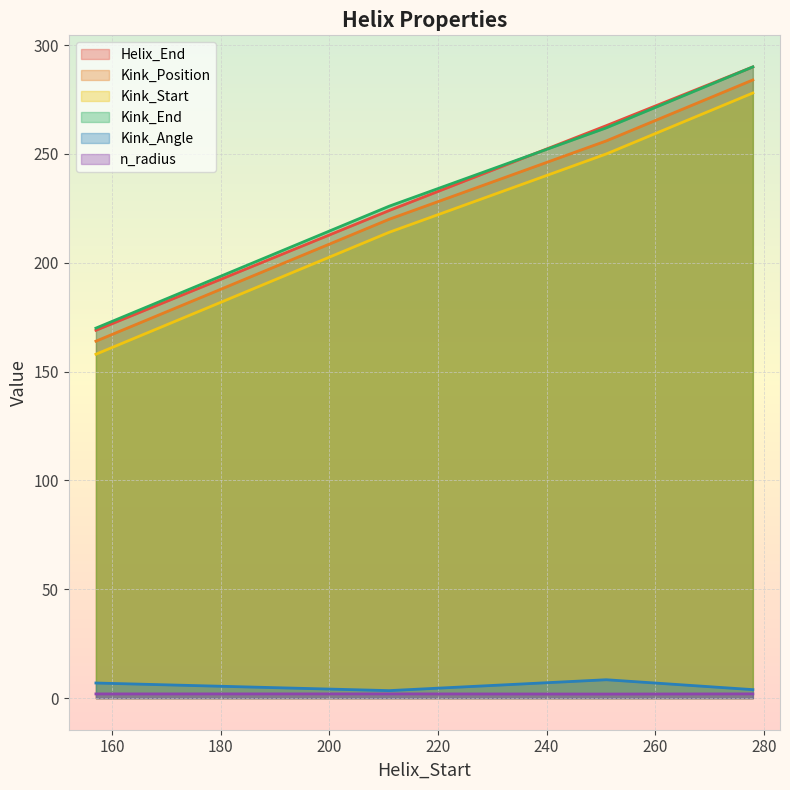

What is the average value of the Helix_End series?

236.5